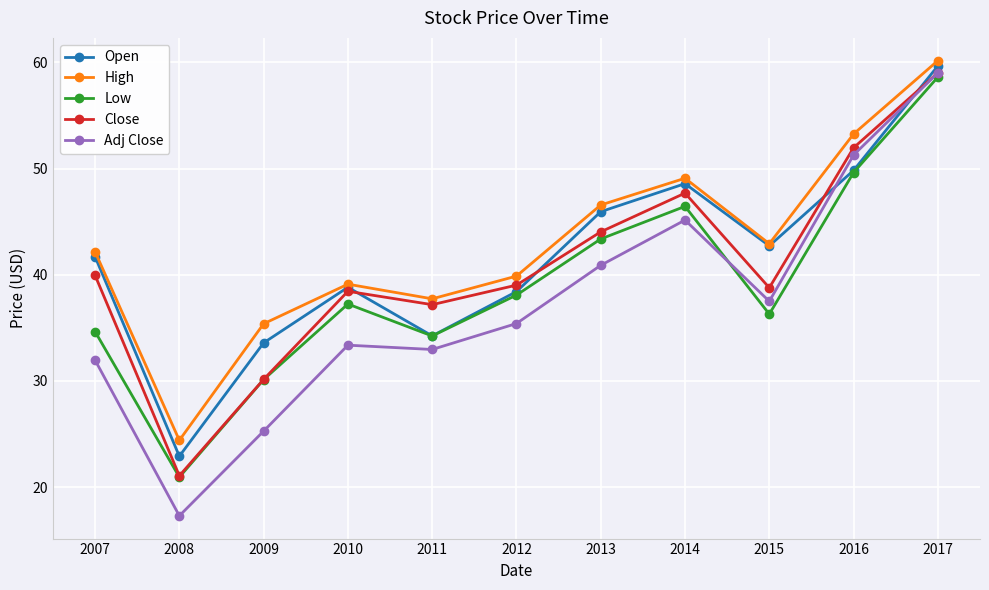

Which series has the largest range (max minus min)?

Adj Close